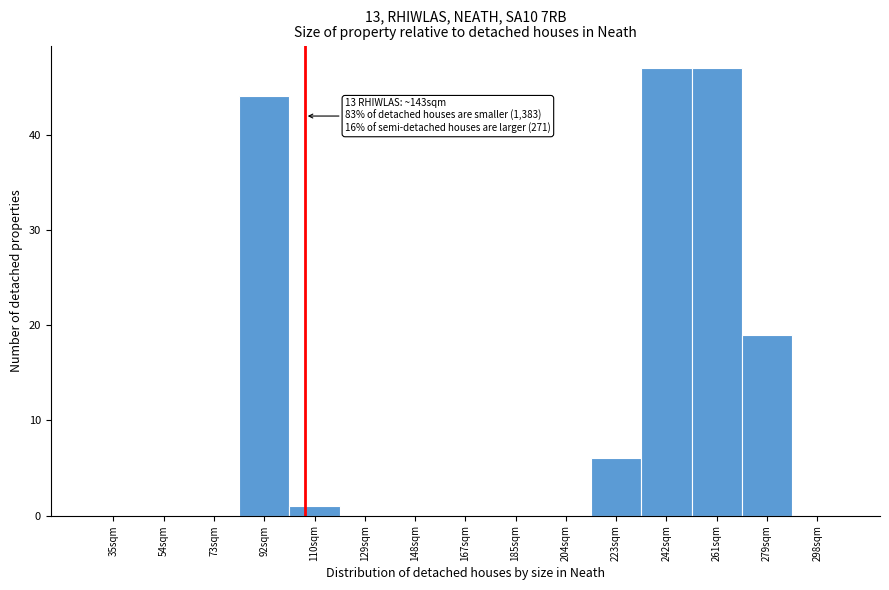

Reading left to right, transcribe all the data shown in this chart.

35sqm=0	54sqm=0	73sqm=0	92sqm=44	110sqm=1	129sqm=0	148sqm=0	167sqm=0	185sqm=0	204sqm=0	223sqm=6	242sqm=47	261sqm=47	279sqm=19	298sqm=0